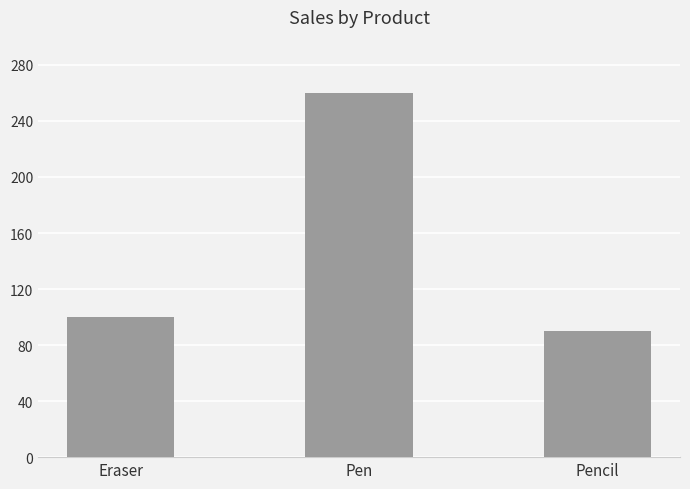

What is the difference between the maximum and minimum values?

170